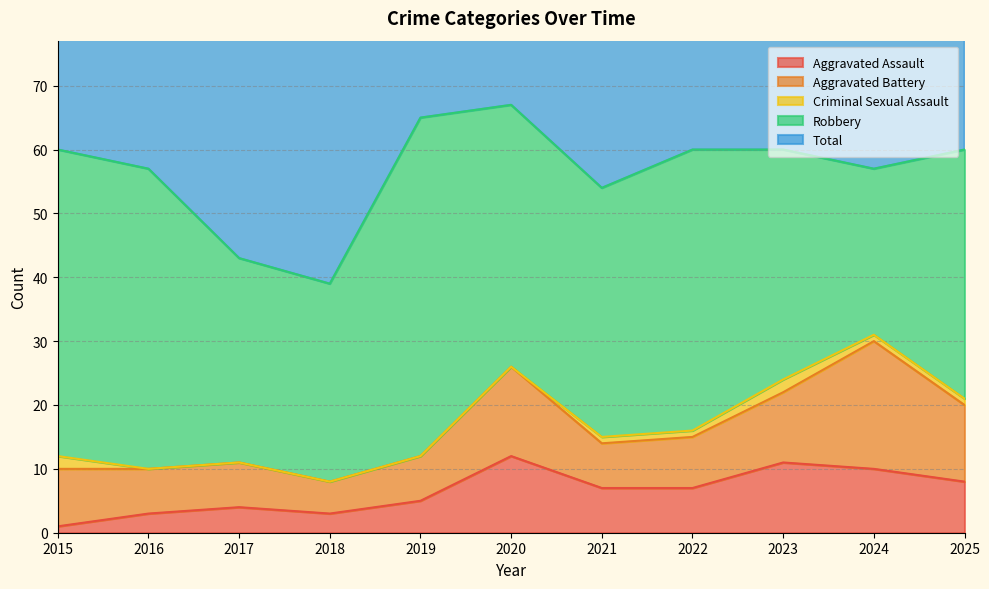

Reading left to right, what are all the values shown in this chart?

Aggravated Assault: 2015=1	2016=3	2017=4	2018=3	2019=5	2020=12	2021=7	2022=7	2023=11	2024=10	2025=8
Aggravated Battery: 2015=9	2016=7	2017=7	2018=5	2019=7	2020=14	2021=7	2022=8	2023=11	2024=20	2025=12
Criminal Sexual Assault: 2015=2	2016=0	2017=0	2018=0	2019=0	2020=0	2021=1	2022=1	2023=2	2024=1	2025=1
Robbery: 2015=48	2016=47	2017=32	2018=31	2019=53	2020=41	2021=39	2022=44	2023=36	2024=26	2025=39
Total: 2015=60	2016=57	2017=43	2018=39	2019=65	2020=67	2021=54	2022=60	2023=60	2024=58	2025=60